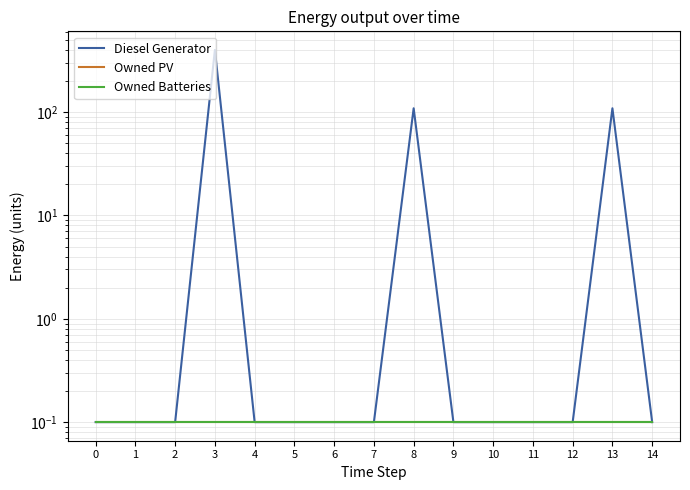

Reading right to left, extract all data points from this chart.

Diesel Generator: 0.1	109.0	0.1	0.1	0.1	0.1	109.0	0.1	0.1	0.1	0.1	400.0	0.1	0.1	0.1
Owned PV: 0.1	0.1	0.1	0.1	0.1	0.1	0.1	0.1	0.1	0.1	0.1	0.1	0.1	0.1	0.1
Owned Batteries: 0.1	0.1	0.1	0.1	0.1	0.1	0.1	0.1	0.1	0.1	0.1	0.1	0.1	0.1	0.1